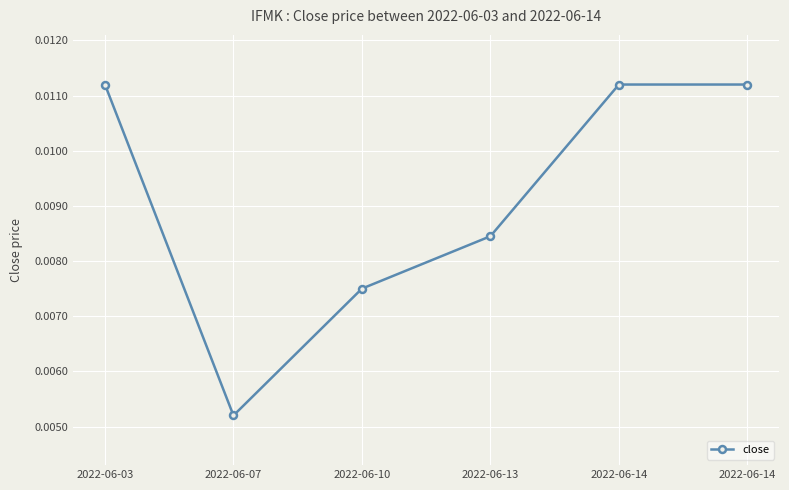

The chart shows a value of 0.0 at 2022-06-07. True or false?

True